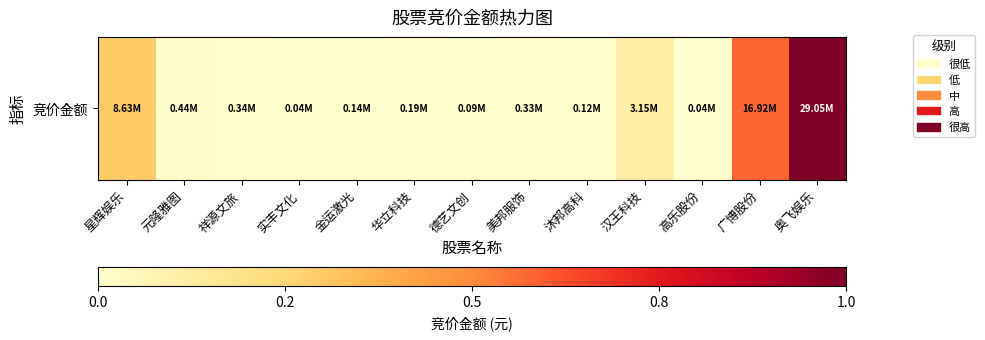

Which category has the highest value across all series?

奥飞娱乐